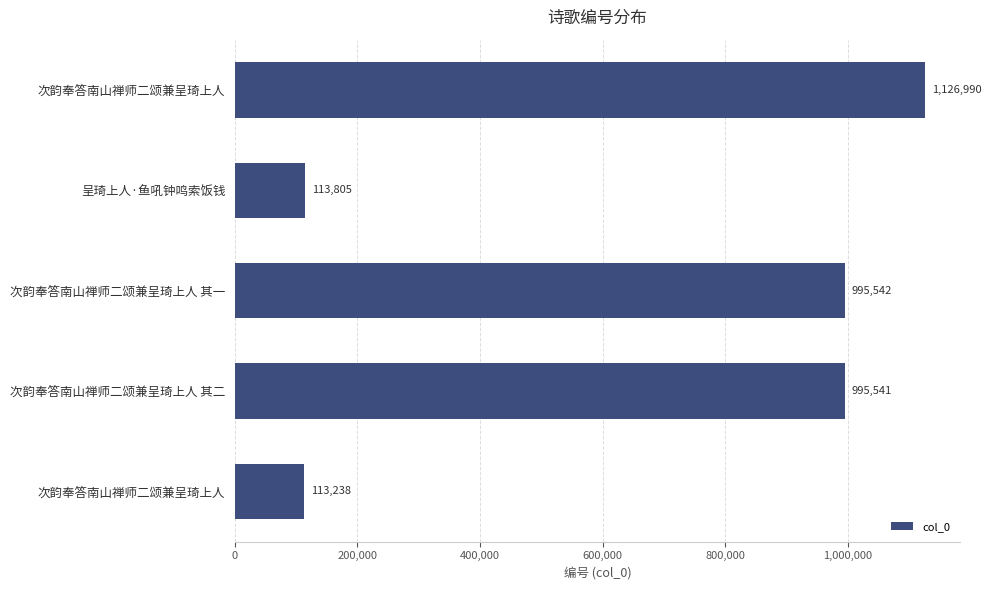

How many distinct data groups are displayed?

1